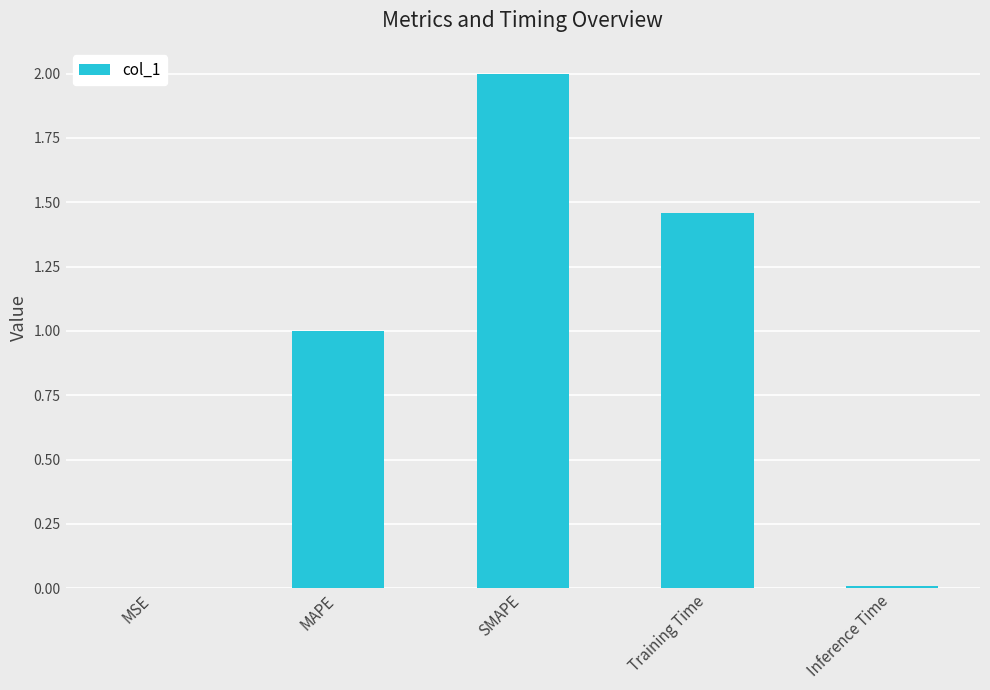

What is the ratio of the value at SMAPE to the value at MAPE?

2.0